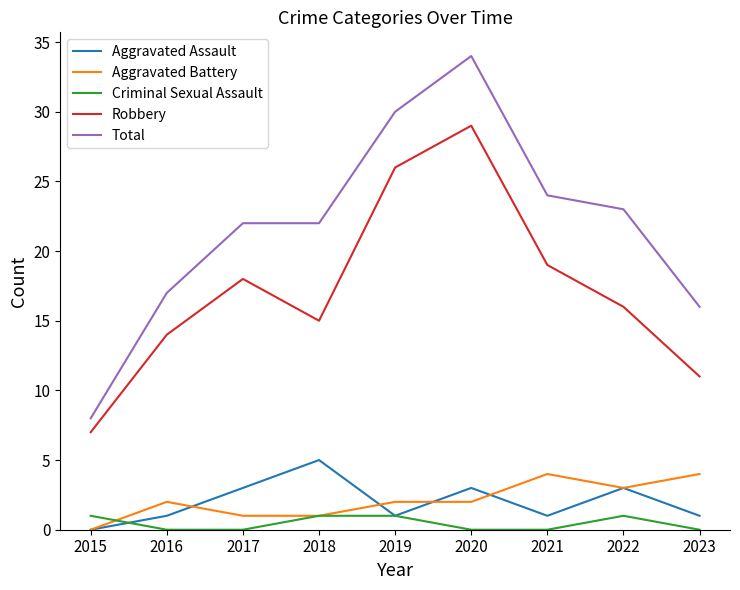

Which series ends up on top after the final intersection of Criminal Sexual Assault and Aggravated Battery?

Aggravated Battery